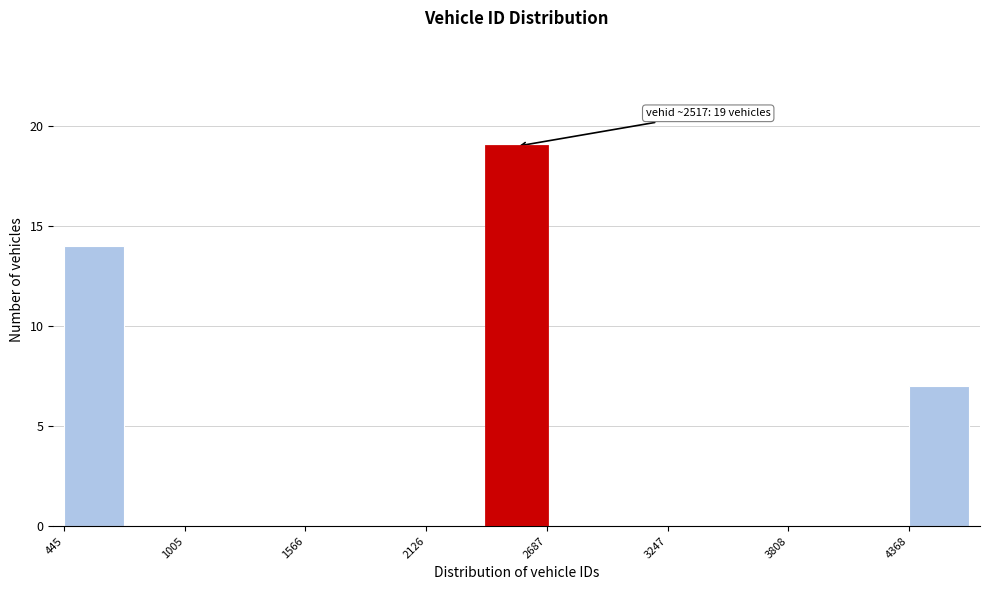

Read against the x-axis, roughly where is the centre of the tallest bar?

2500